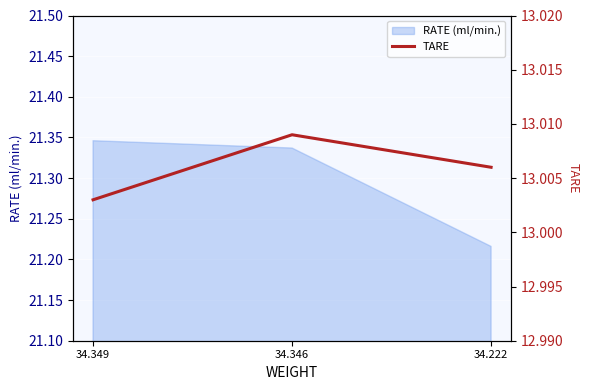

List the labels in order of RATE (ml/min.) value, largest first.

34.349, 34.346, 34.222